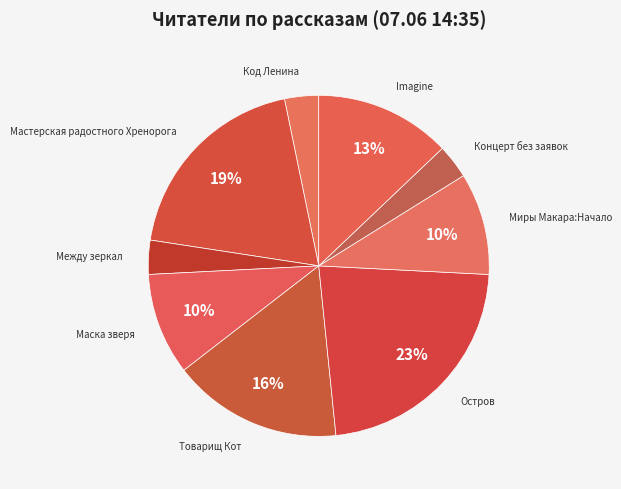

Count the number of slices in the pie.

9